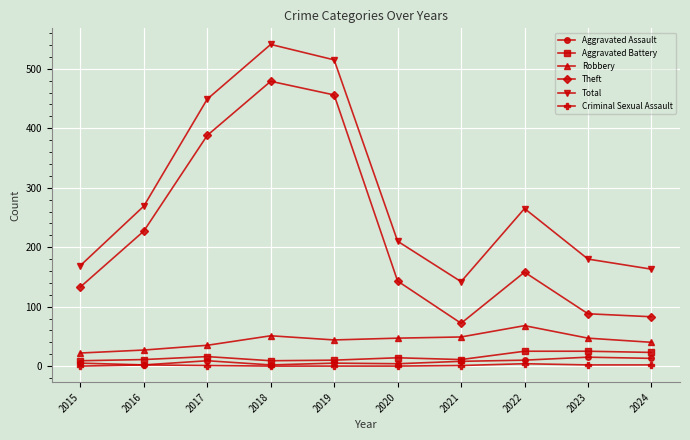

What is the average value of the Aggravated Battery series?

15